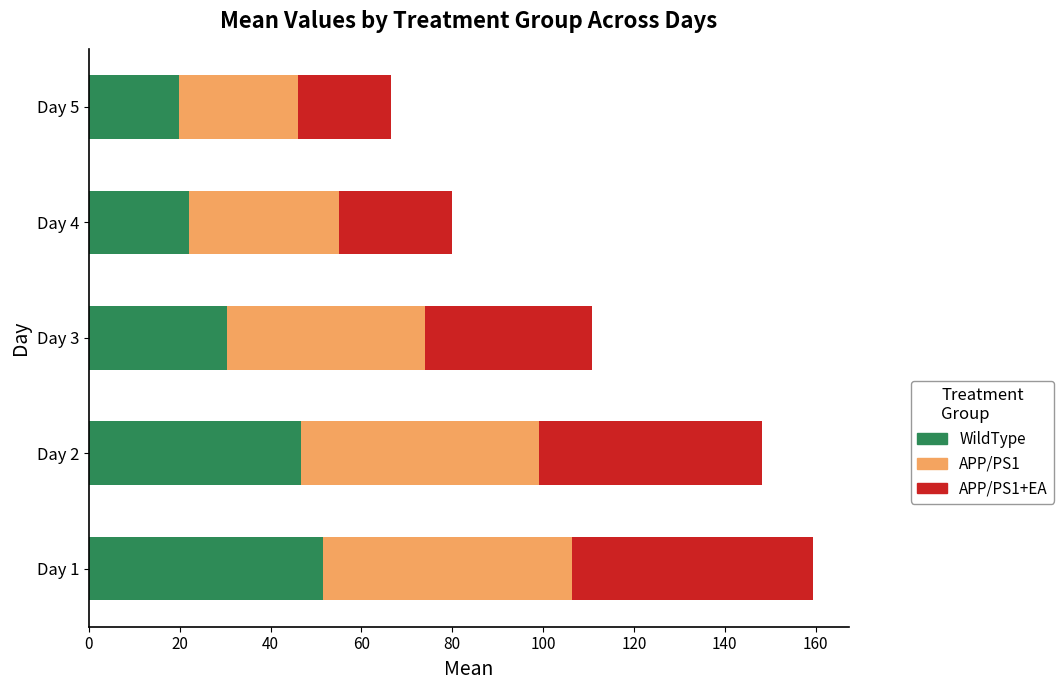

What is the total value across all series at Day 5?

66.4